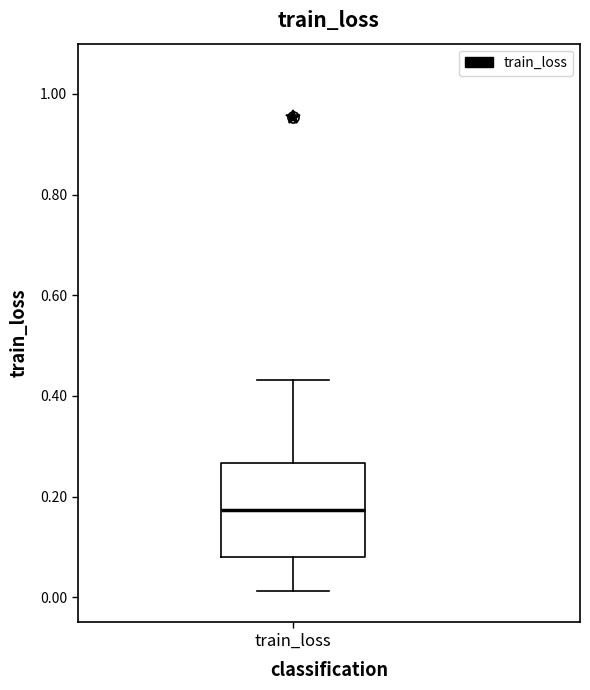

Transcribe this box plot: give where the median line is, the range the box spans, and where the two whiskers end, as read against the y-axis. The values are not printed on the chart, so give them approximately, as read against the axis.

median 0.18, box 0.08 to 0.26, whiskers 0.02 to 0.44